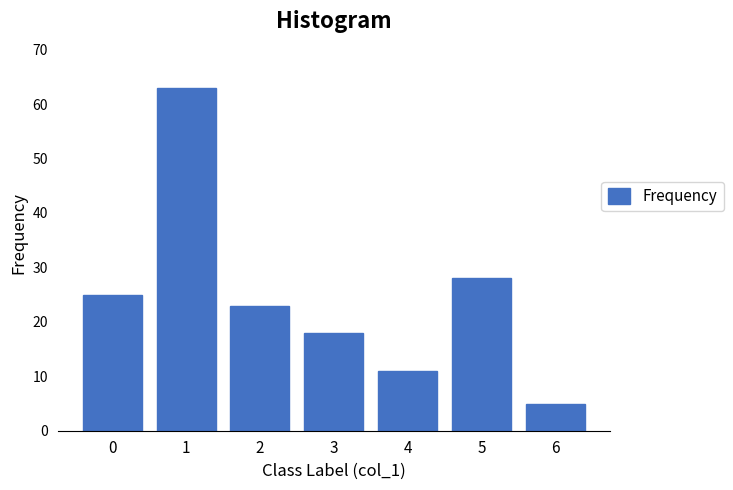

Reading left to right, extract all data points from this chart.

25	63	23	18	11	28	5